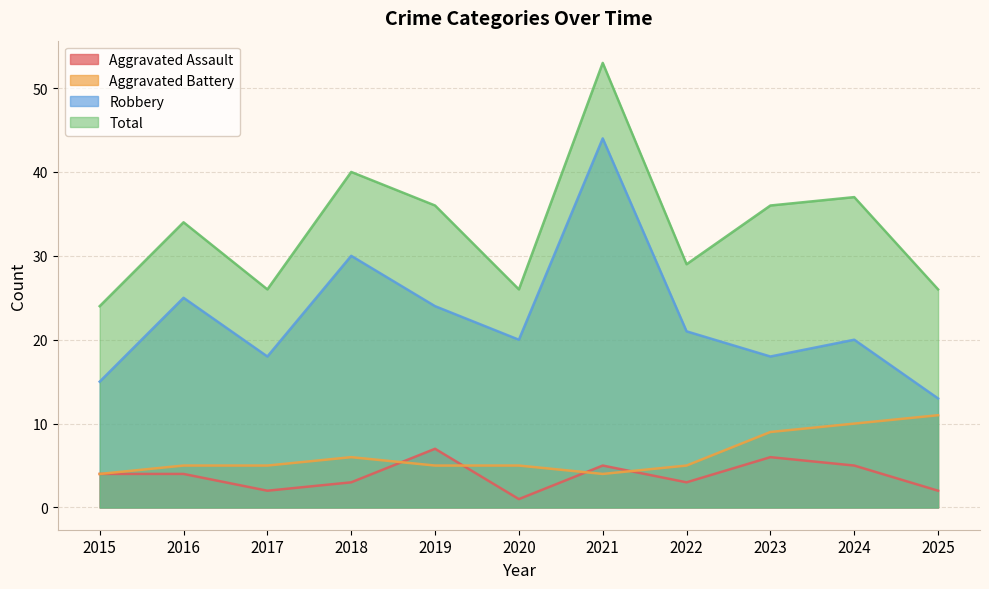

Between 2021 and 2017, which is larger?

2021